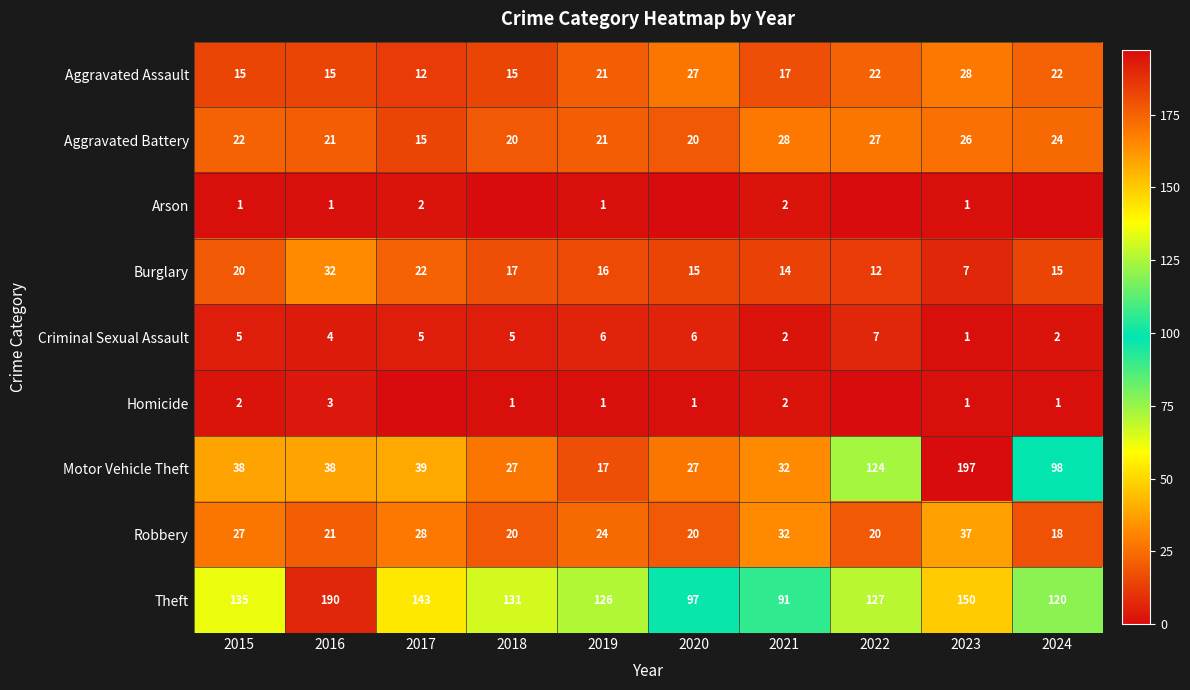

What is the approximate value of Criminal Sexual Assault at 2015?

5